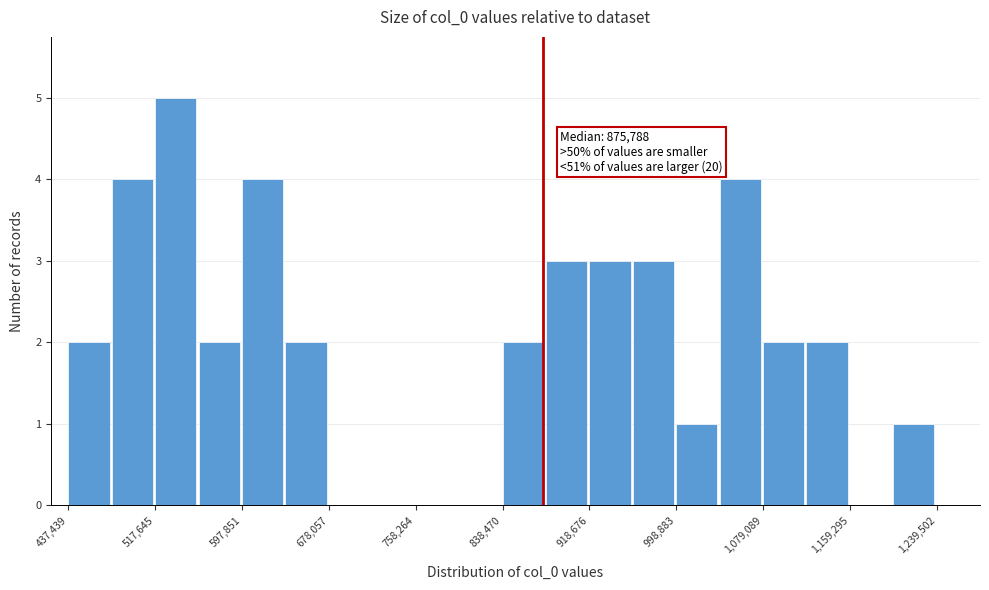

Over which range of the x-axis is the bar tallest?

520000 to 560000